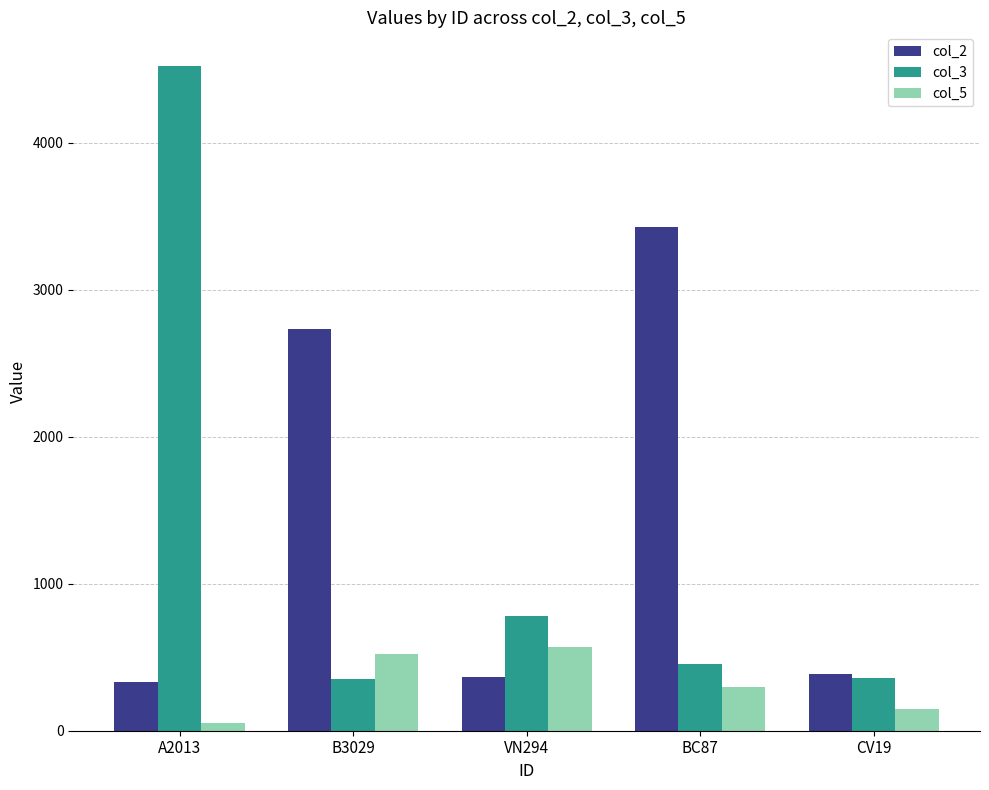

Which category has the lowest value across all series?

A2013